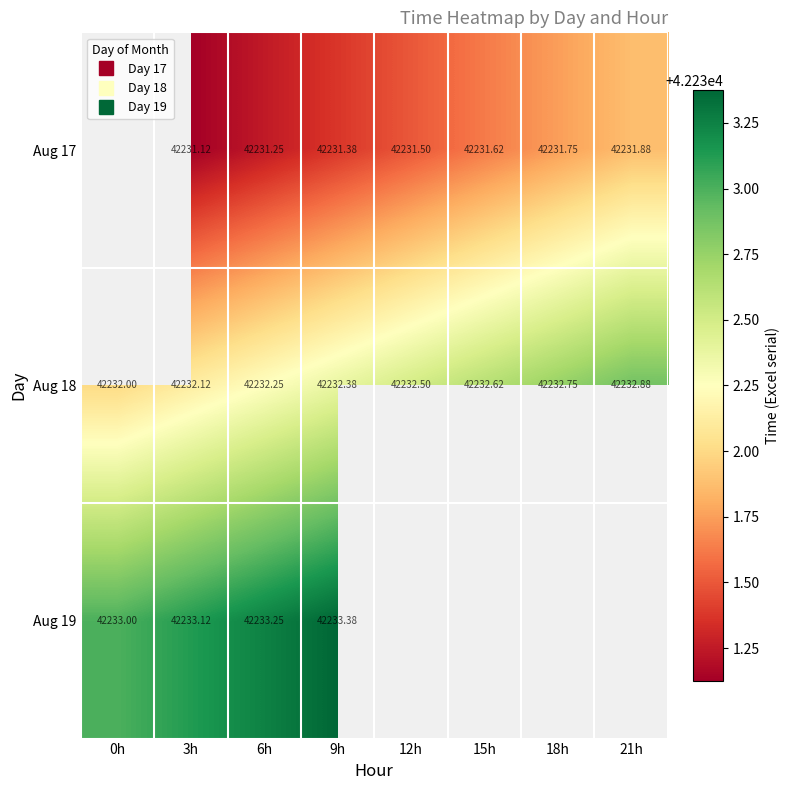

What is the difference between the maximum and second lowest values in the Aug 17 series?

0.8